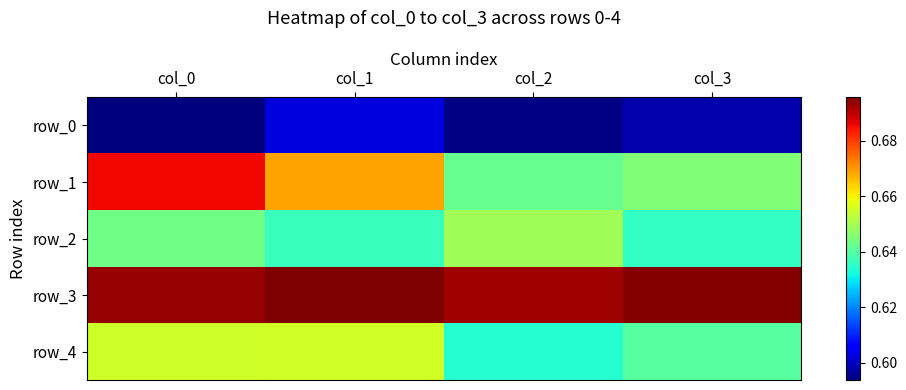

Count the number of categories in the chart.

4